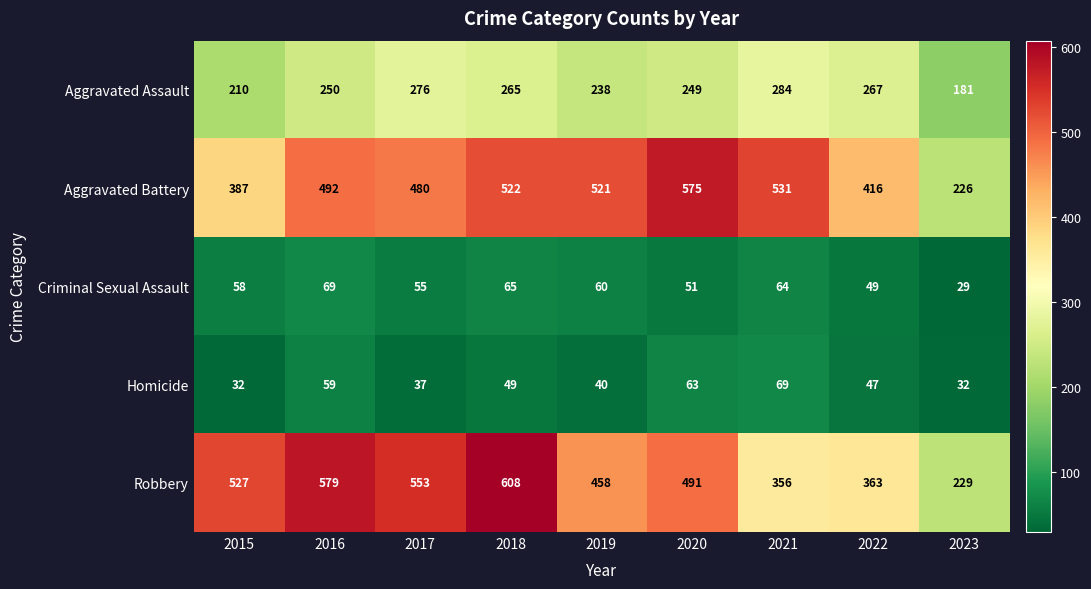

What is the greatest value displayed?

608